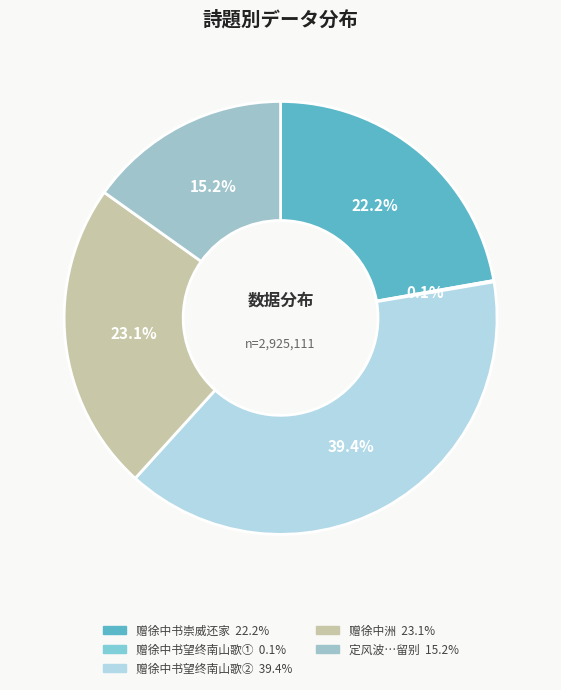

How many segments does this pie chart have?

5